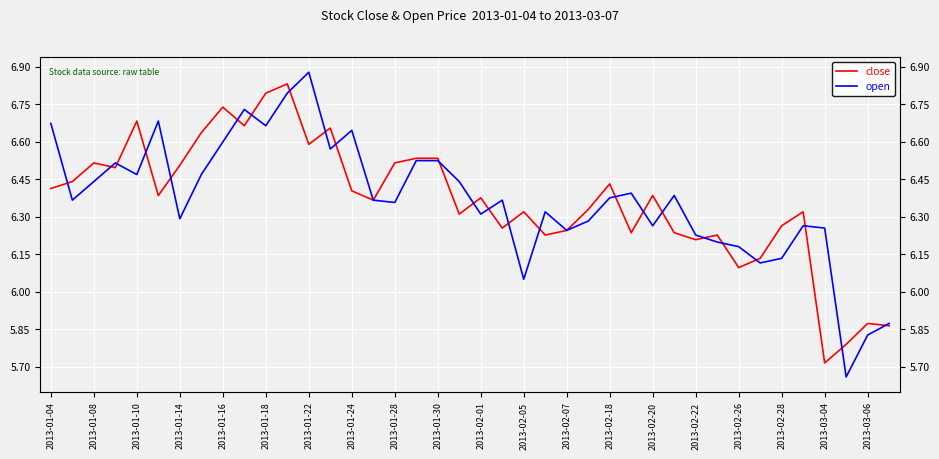

What is the value of the open point at the 34th from the left?

6.1